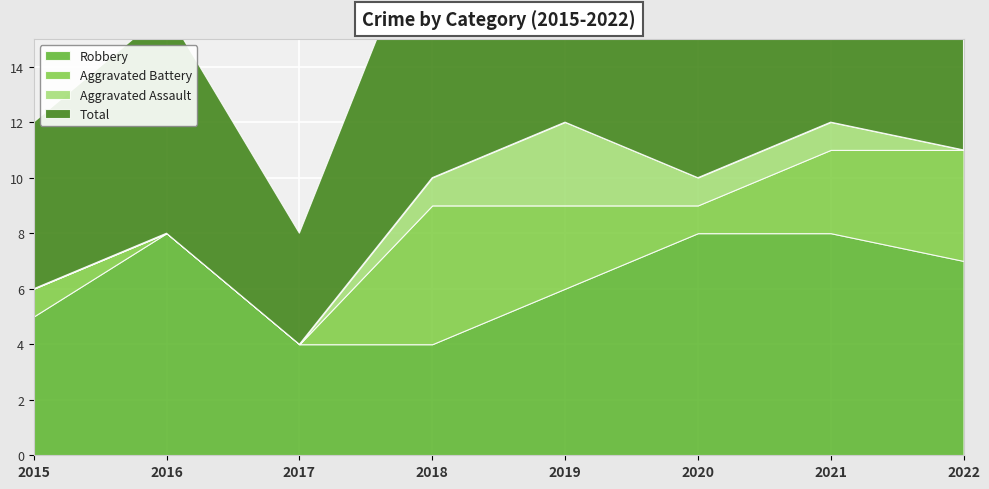

What is the value of the Aggravated Battery point at the 5th from the left?

3